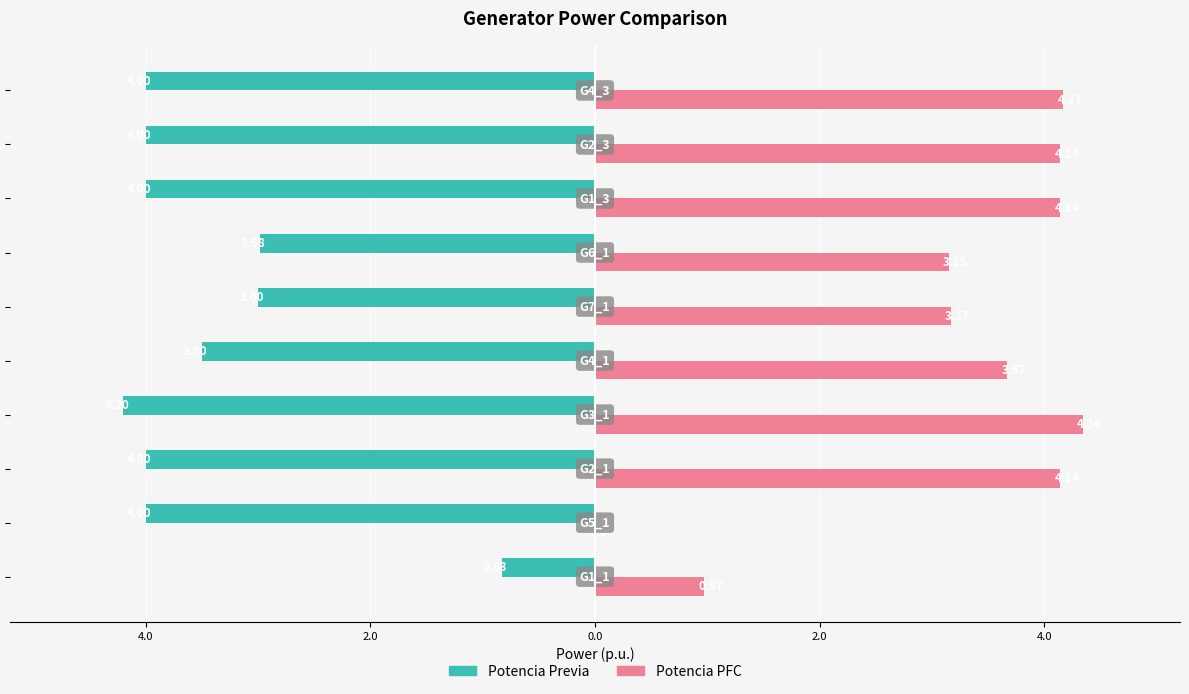

What is the difference between the maximum and minimum values in the Potencia Previa series?

3.4